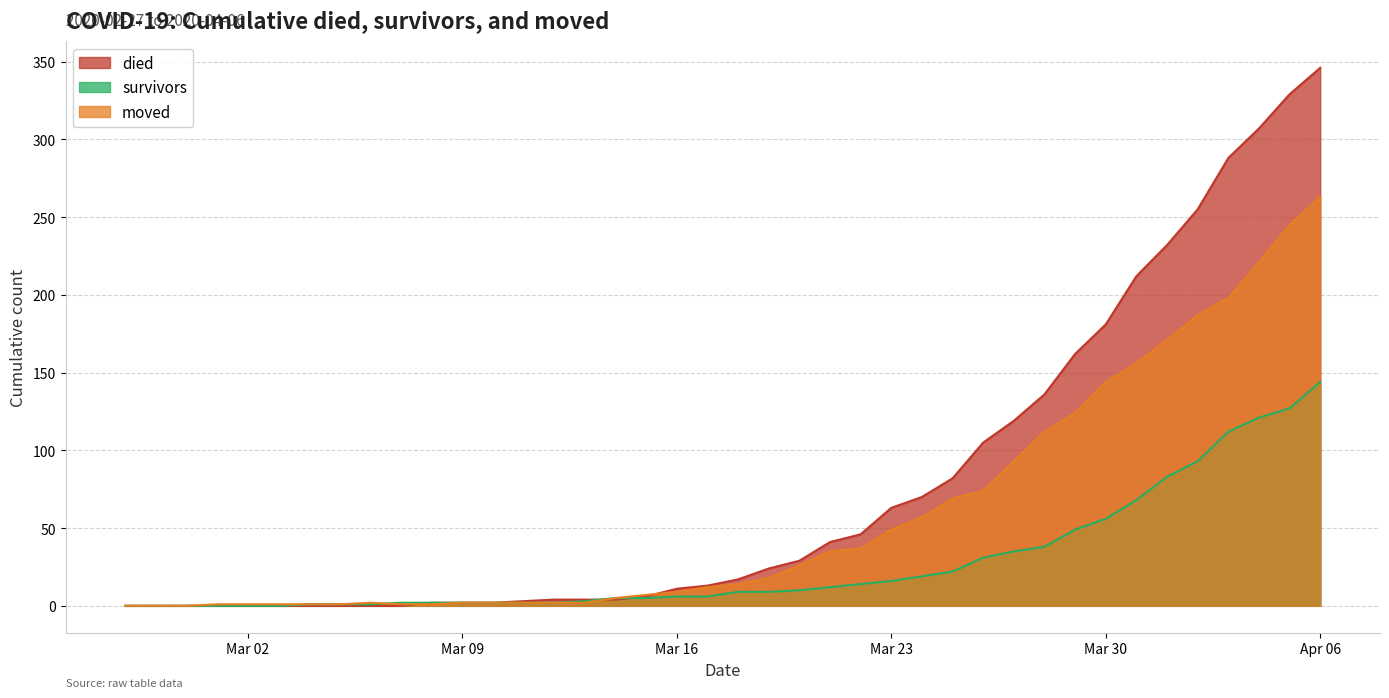

How many data points in moved are above 14?

19